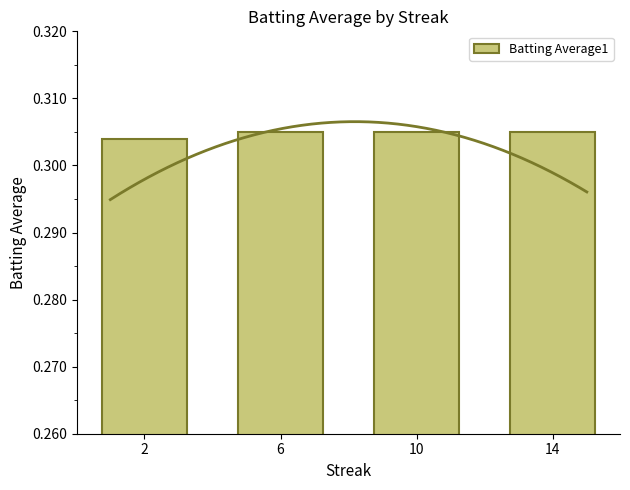

What is the approximate value at 10?

0.3